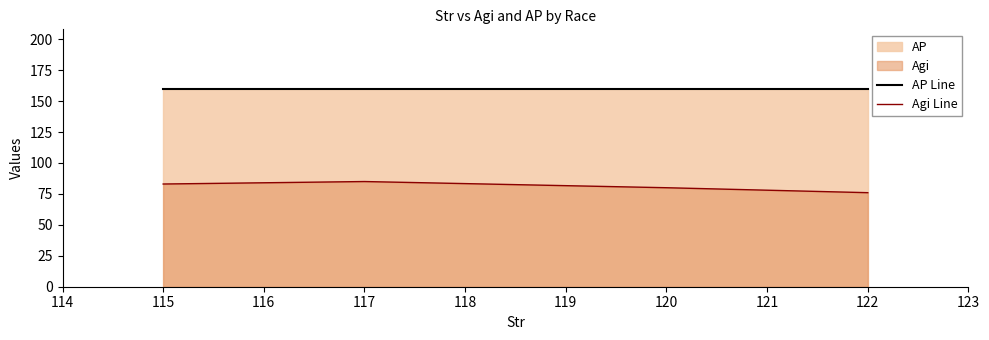

What is the maximum value shown in the chart?

160